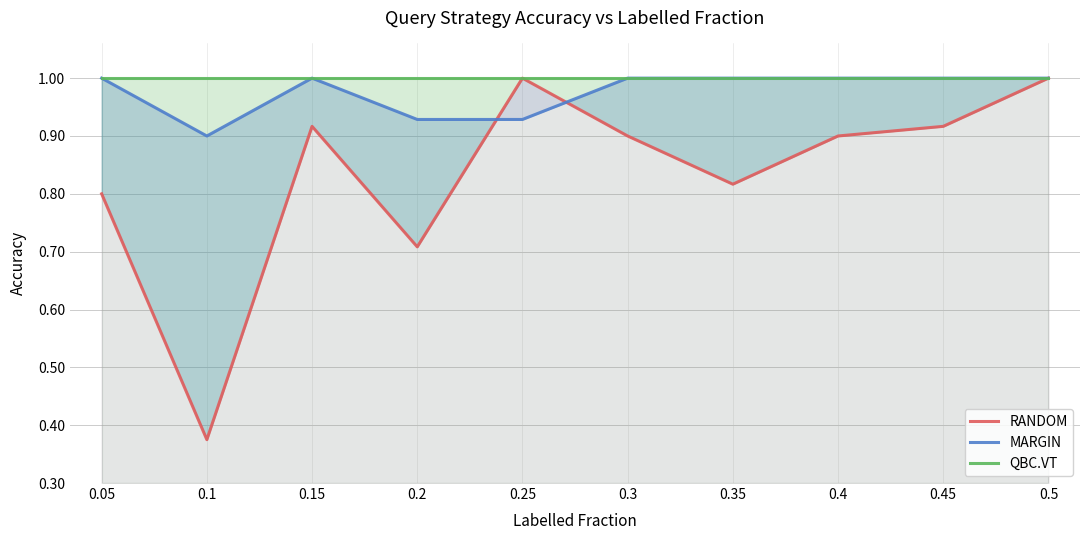

Reading right to left, extract all data points from this chart.

RANDOM: 1.0	0.9	0.9	0.8	0.9	1.0	0.7	0.9	0.4	0.8
MARGIN: 1.0	1.0	1.0	1.0	1.0	0.9	0.9	1.0	0.9	1.0
QBC.VT: 1.0	1.0	1.0	1.0	1.0	1.0	1.0	1.0	1.0	1.0